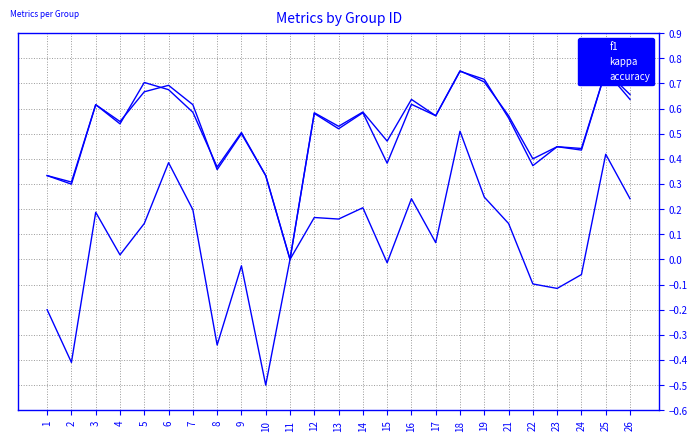

What is the average value of the kappa series?

0.1